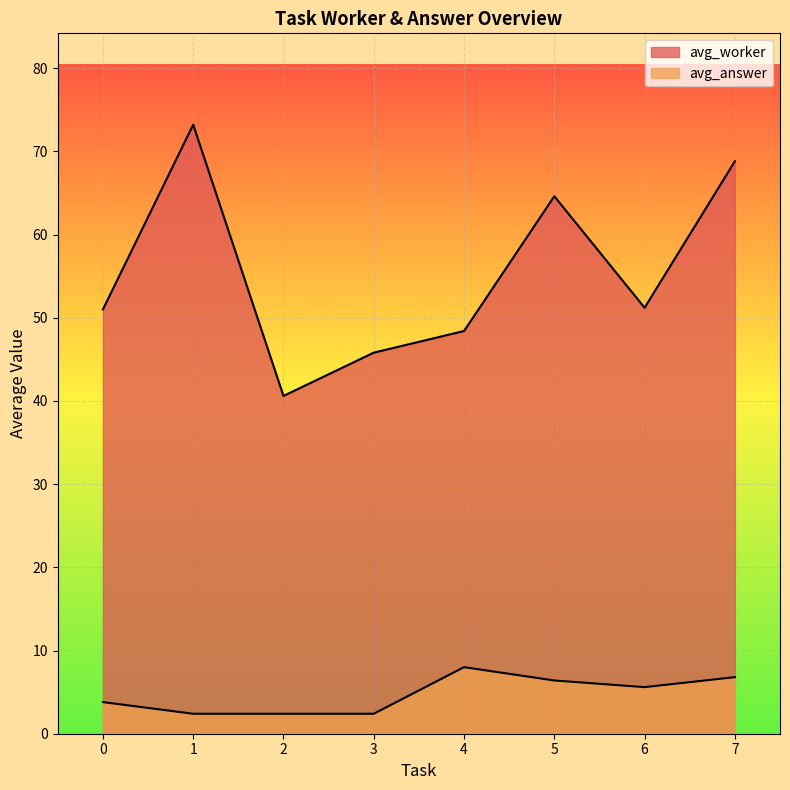

What is the spread (max minus min) of values at 4?

40.4